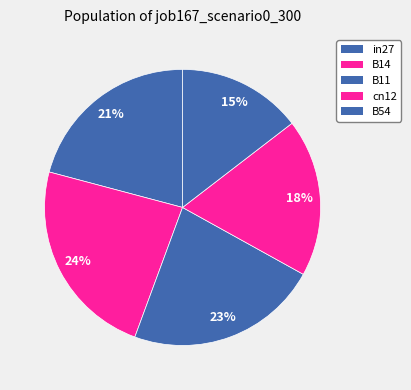

To the nearest percent, what portion does B11 represent?

23%